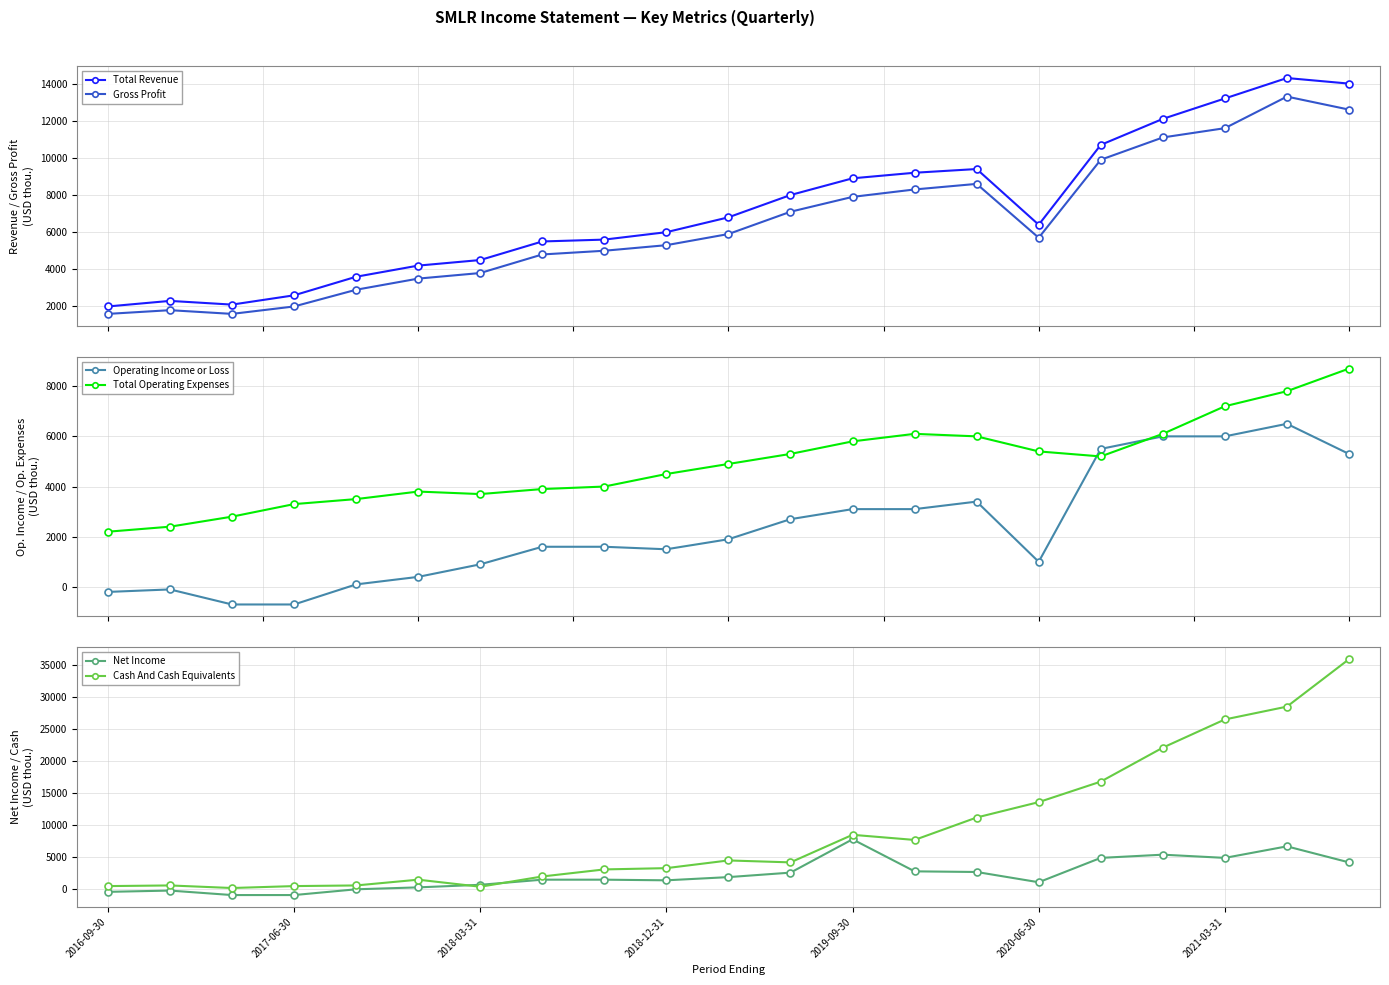

At which category is the sum across all series the highest?

20